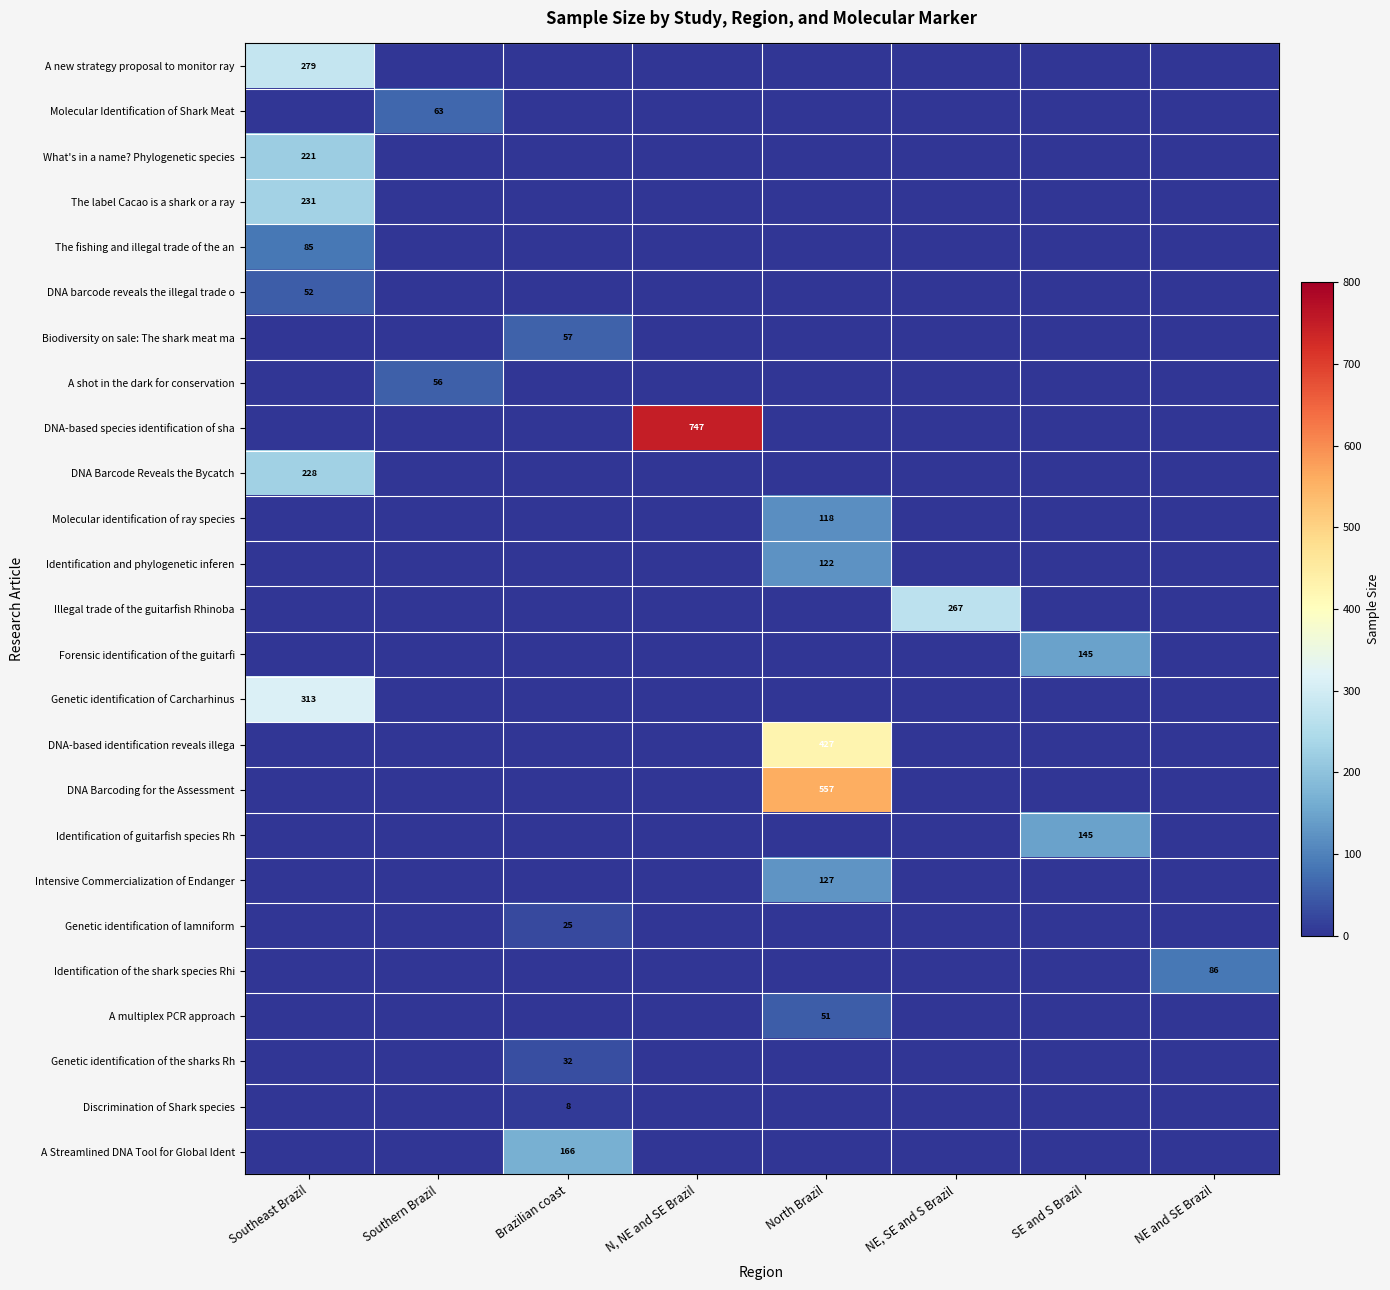

What is the total value across all series at SE and S Brazil?

290